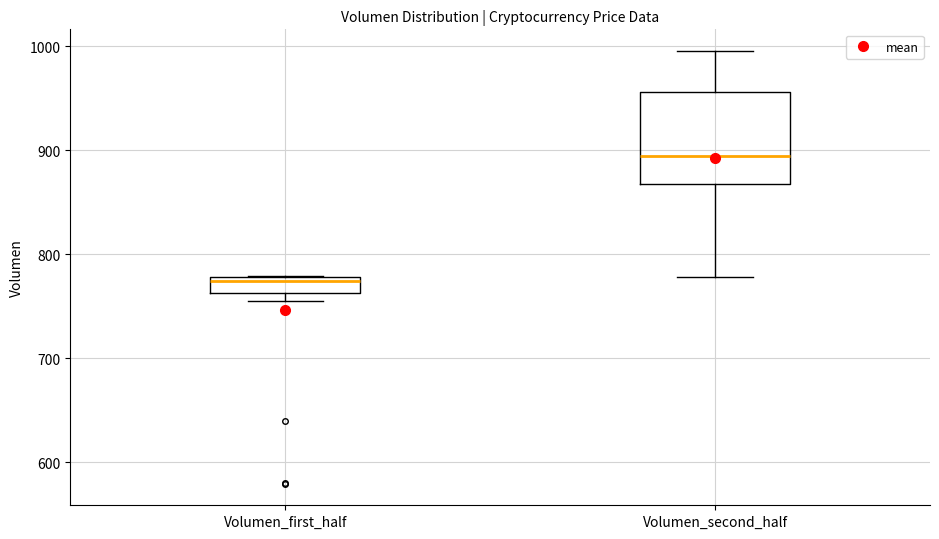

Comparing the boxes themselves (not the whiskers), which one is the tallest?

Volumen_second_half